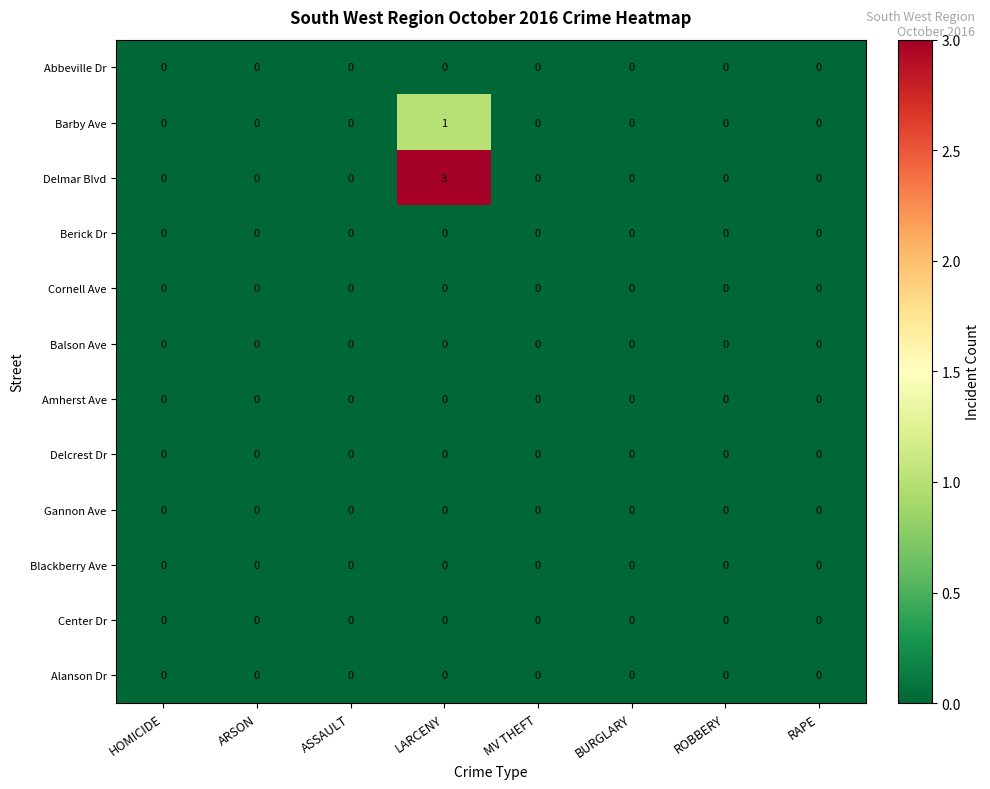

What is the spread (max minus min) of values at LARCENY?

3